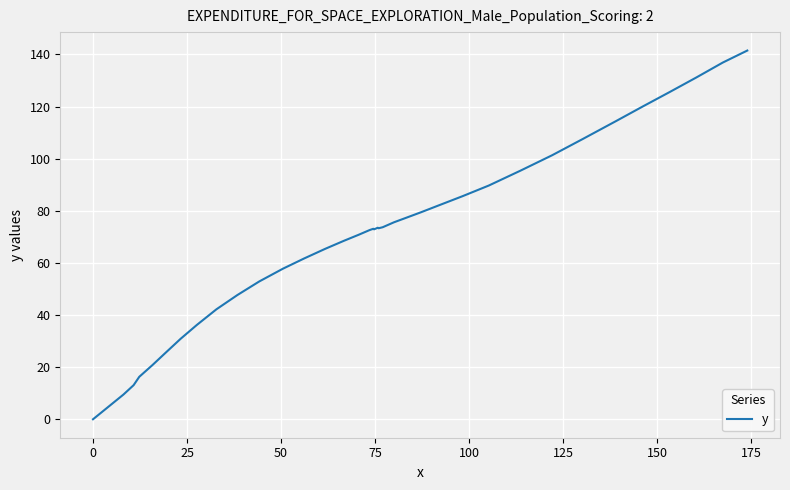

What is the sum of all values?

2704.9